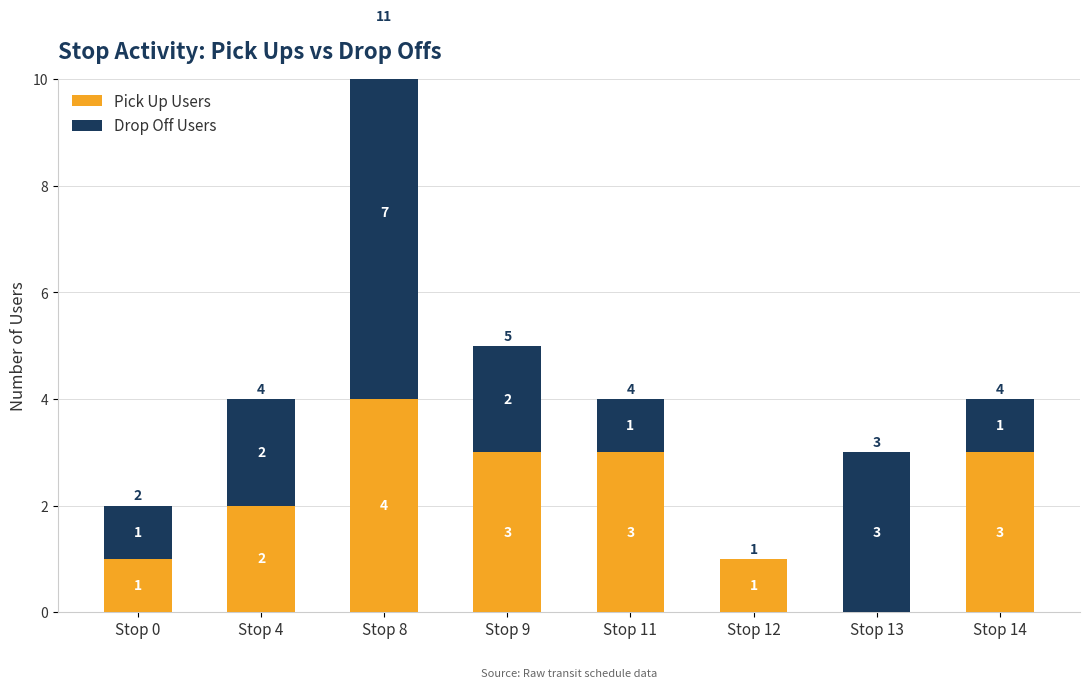

What is the difference between the maximum and minimum values in the Pick Up Users series?

4